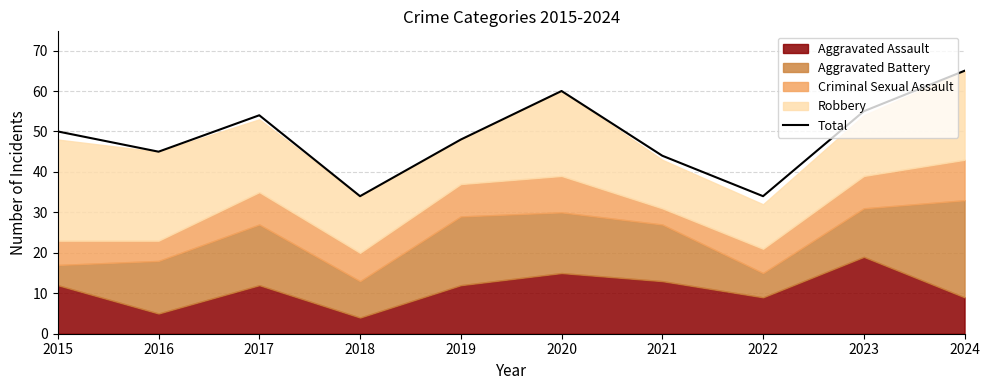

What is the sum of the values at 2024 and 2023?

120